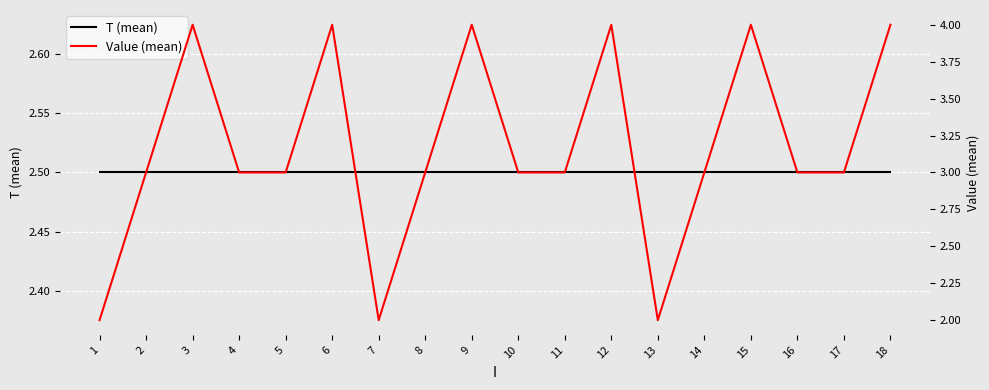

Where is the first local minimum for Value (mean)?

7